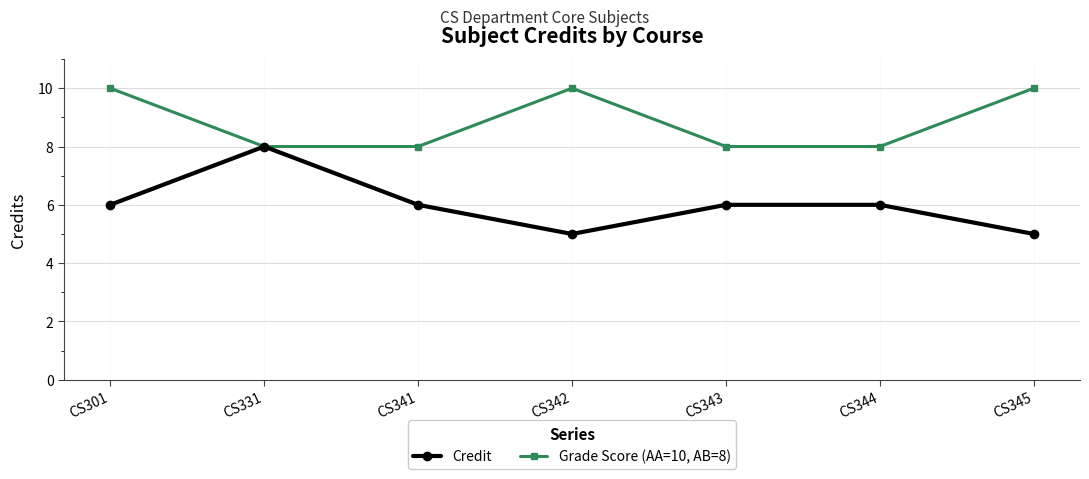

How many series are shown in this chart?

2